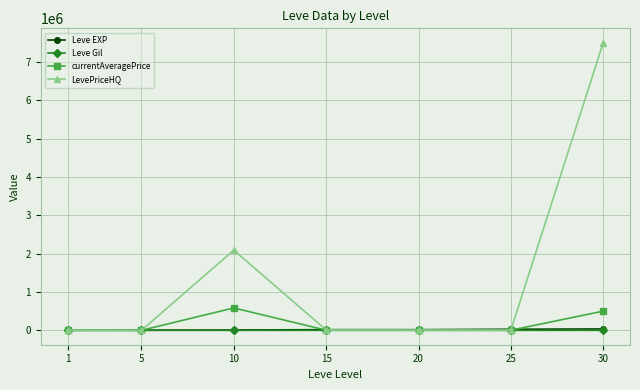

What is the spread (max minus min) of values at 10?

2090346.5